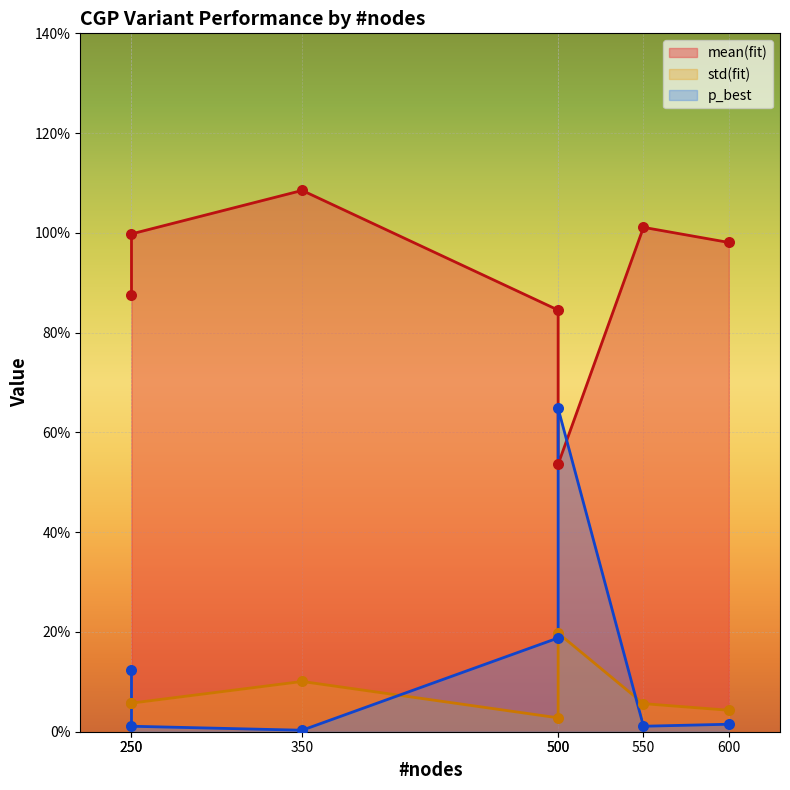

Which series contains the highest Y value?

mean(fit)